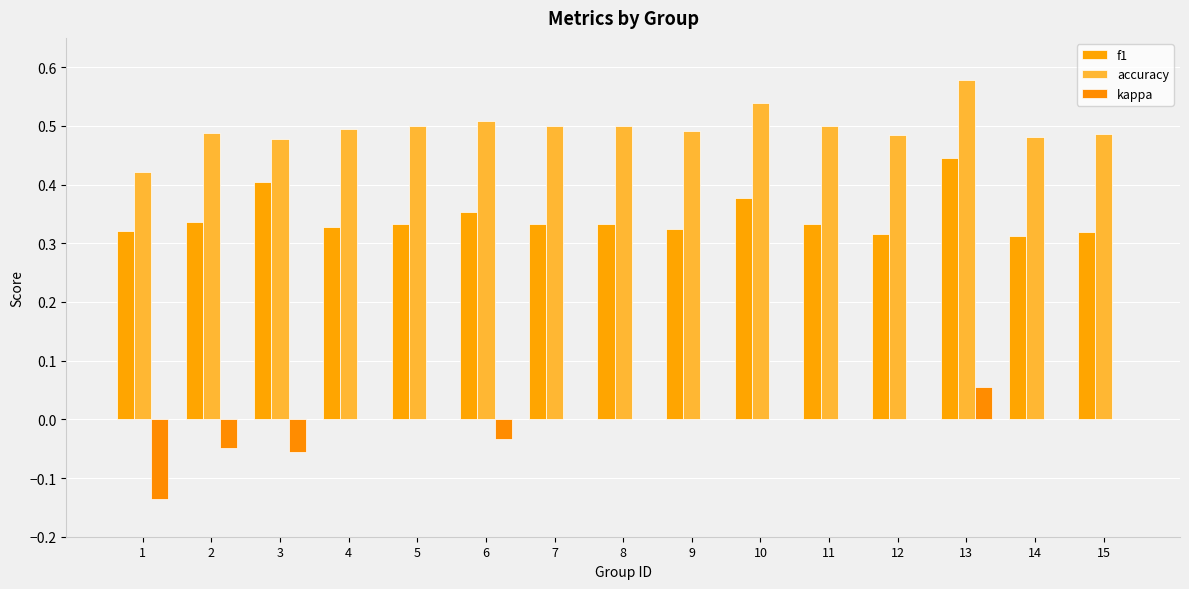

At which label does kappa first exceed 0?

13